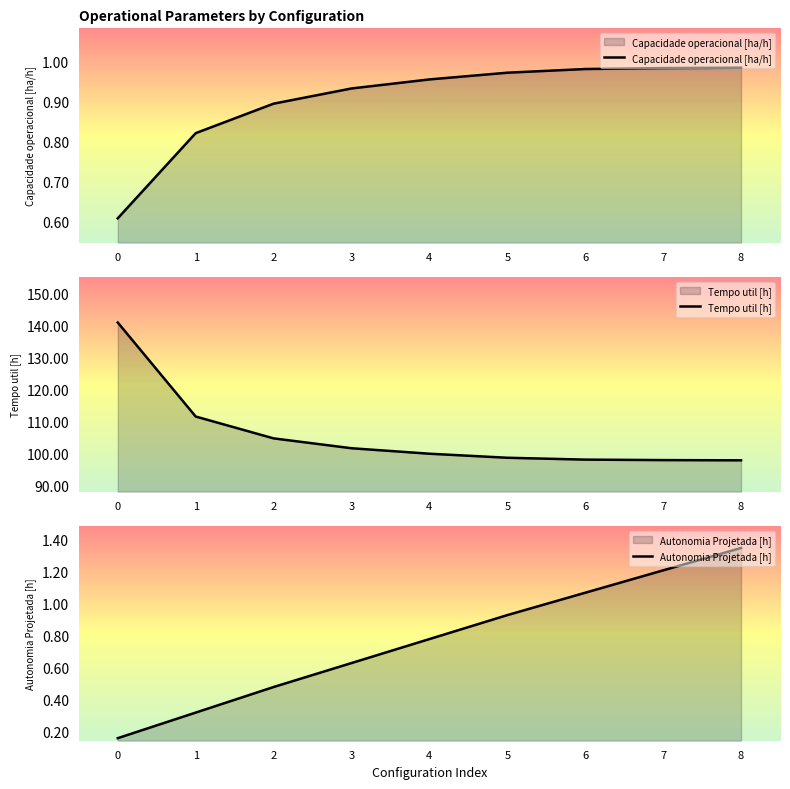

What is the approximate value of Tempo util [h] at 4?

100.0